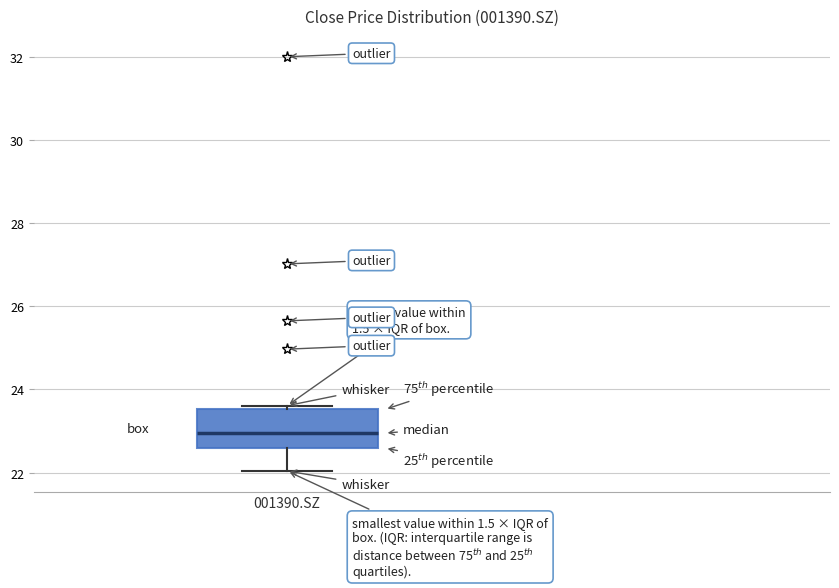

Read this box plot against the y-axis: the position of the median line, the range covered by the box, and the ends of both whiskers. The values are not printed on the chart, so give them approximately, as read against the axis.

median 23.0, box 22.6 to 23.6, whiskers 22.0 to 23.6 (just above the box's upper edge)